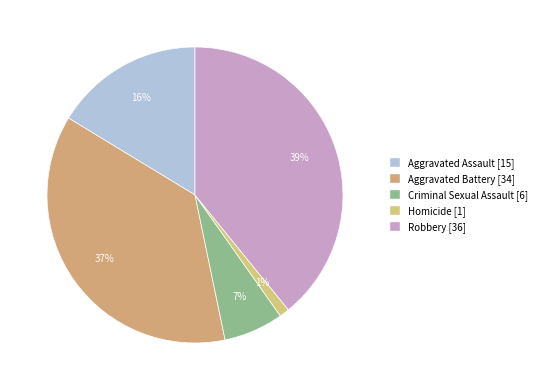

To the nearest percent, what portion does Aggravated Battery represent?

37%